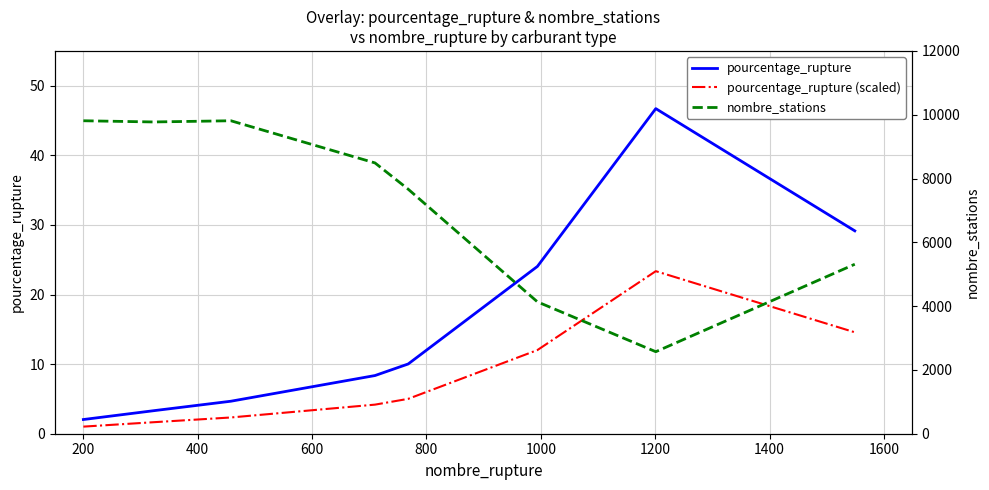

What is the maximum value for pourcentage_rupture?

46.7